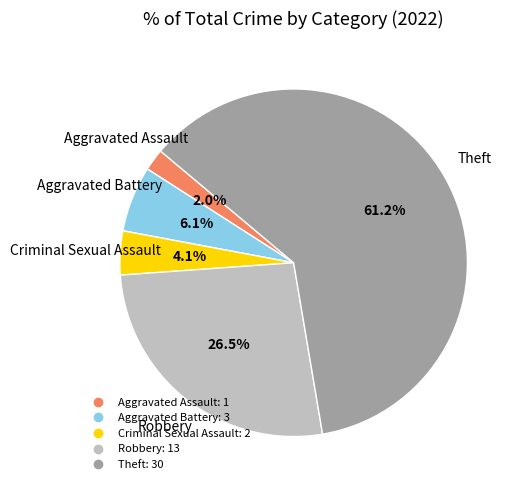

Count the number of slices in the pie.

5